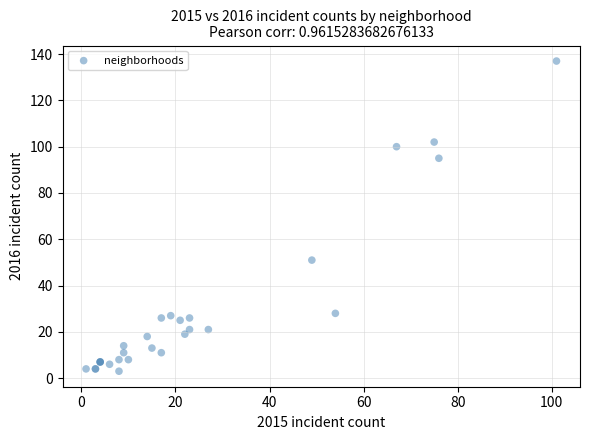

What Y value in the scatter plot is closest to 70?

51